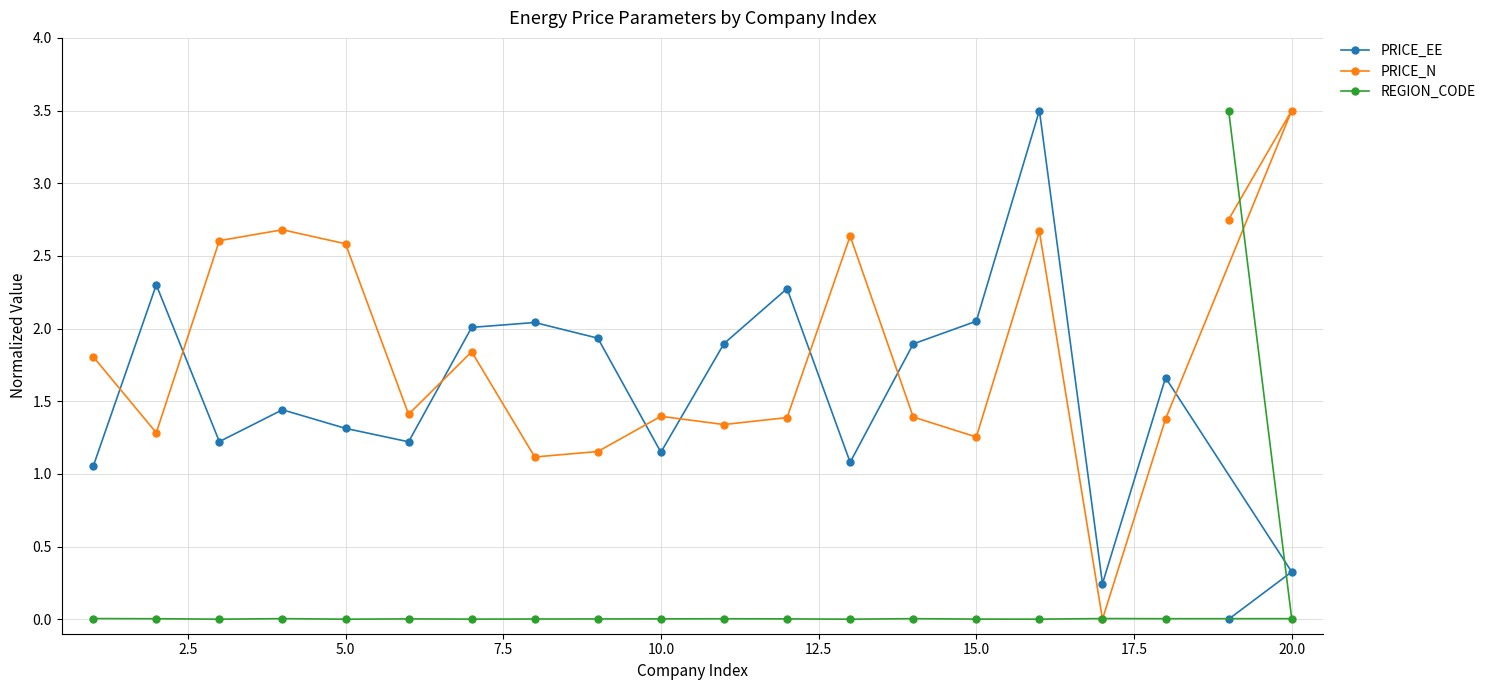

Which series has the largest total across all categories?

PRICE_N